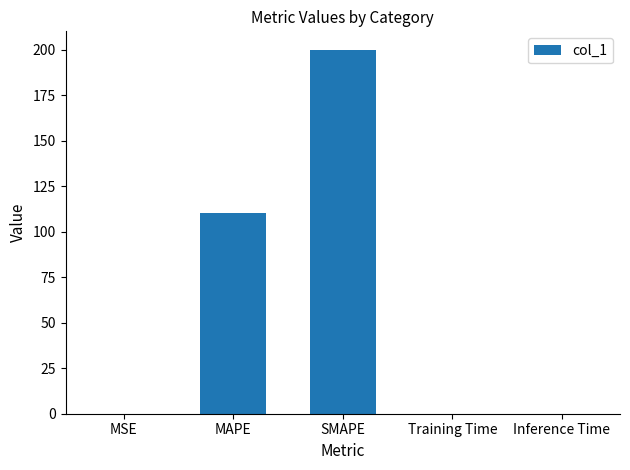

At which category does the chart reach its peak across all series?

SMAPE